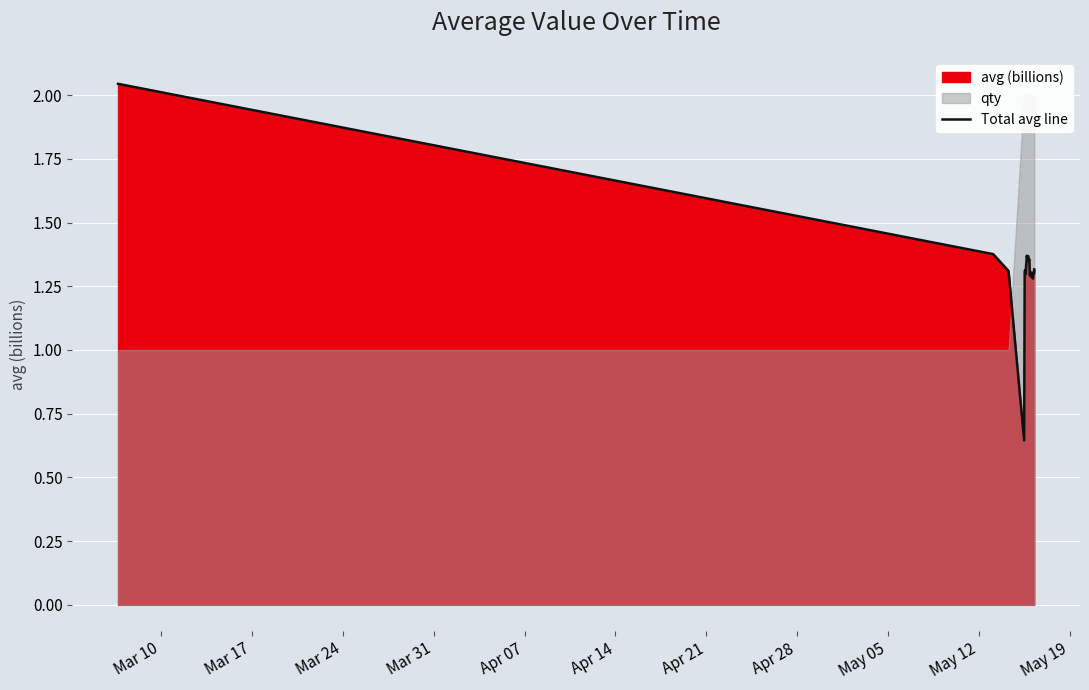

True or false: the data shows 2.1 at Mar 24.

False